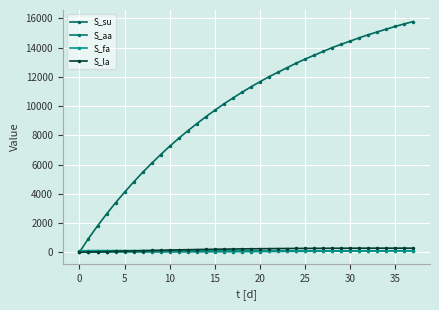

What is the label of the 9th point from the right?

29